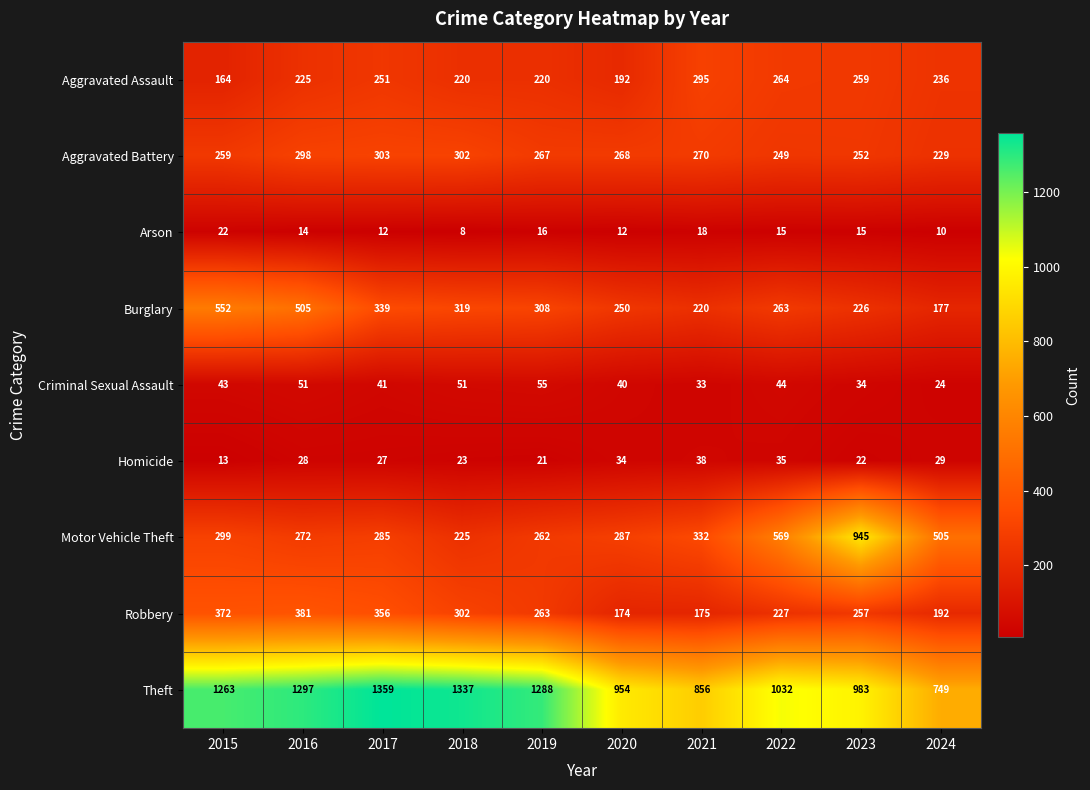

Rank the series by their maximum value, from highest to lowest.

Theft, Motor Vehicle Theft, Burglary, Robbery, Aggravated Battery, Aggravated Assault, Criminal Sexual Assault, Homicide, Arson